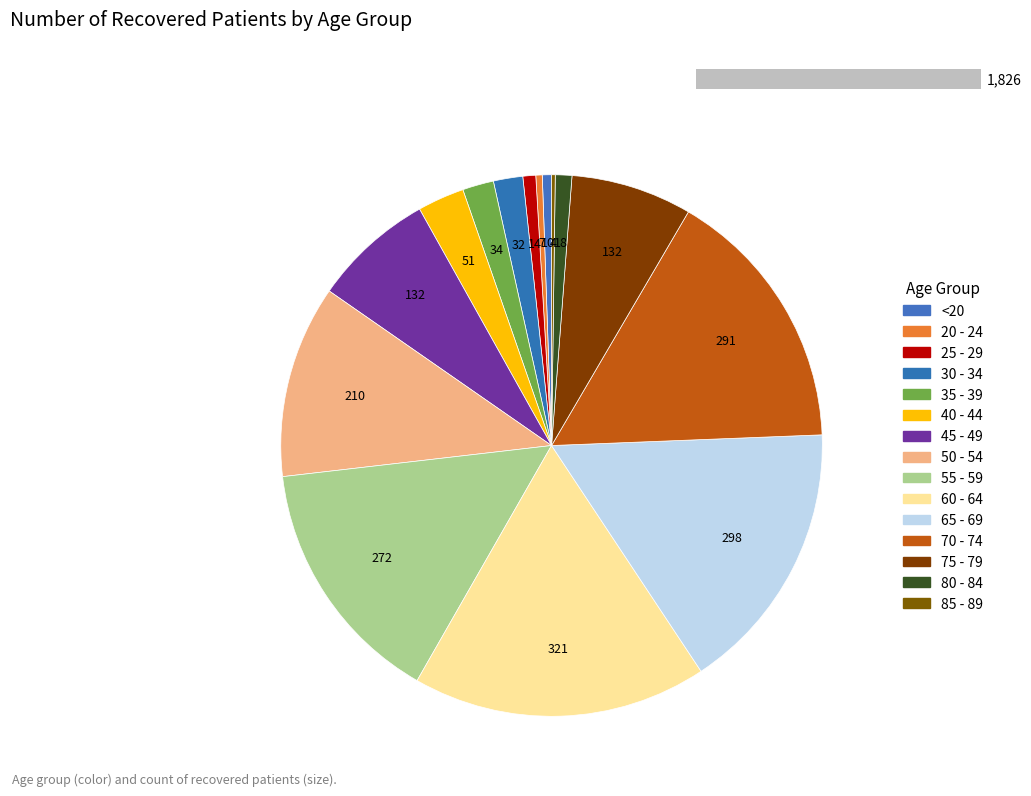

What portion of the pie excludes 85 - 89?

99.8%